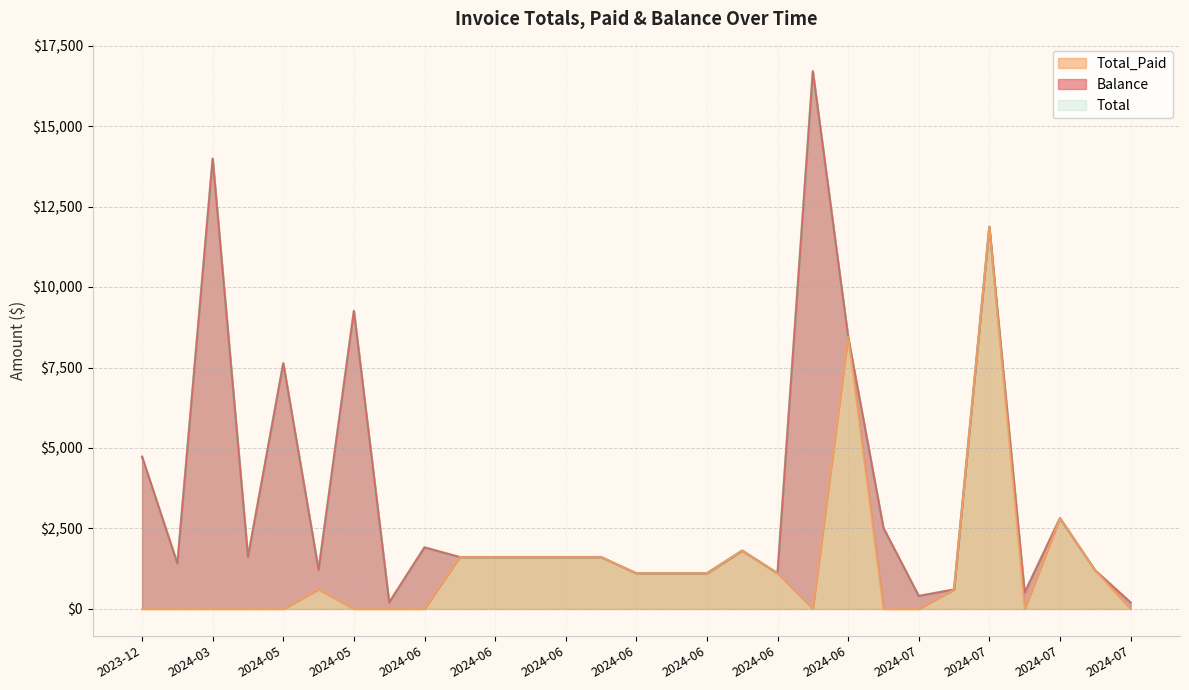

Reading left to right, list all the values displayed in this chart.

Total: 4728.4	1408.4	13983.8	1609.7	7631.5	1207.2	9255.5	201.2	1911.5	1609.7	1609.7	1609.7	1609.7	1609.7	1106.6	1106.6	1106.6	1810.9	1106.6	16700.1	8450.7	2515.1	402.4	603.6	11871.2	503.0	2816.9	1192.9	201.2
Total_Paid: 0.0	0.0	0.0	0.0	0.0	607.2	0.0	0.0	0.0	1609.7	1609.7	1609.7	1609.7	1609.7	1106.6	1106.6	1106.6	1810.9	1106.6	0.0	8450.7	0.0	0.0	603.6	11871.2	0.0	2816.9	1192.9	0.0